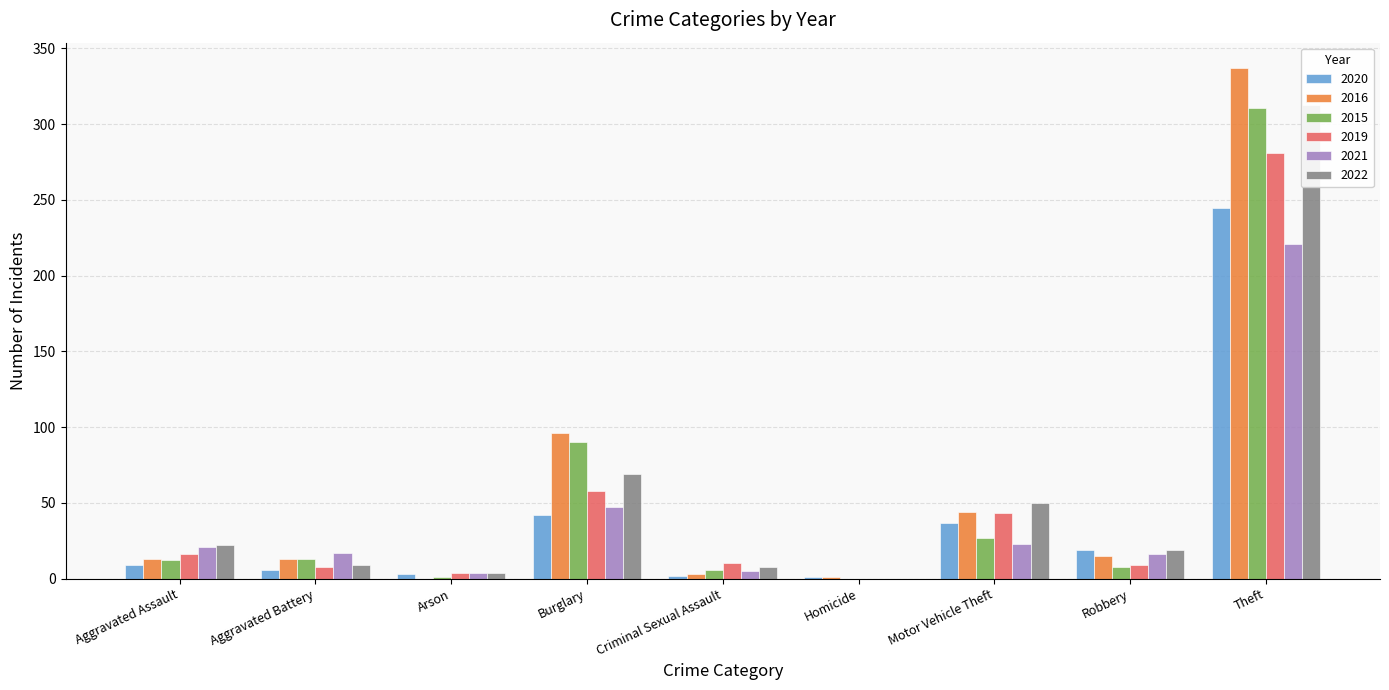

What is the average value of the 2016 series?

58